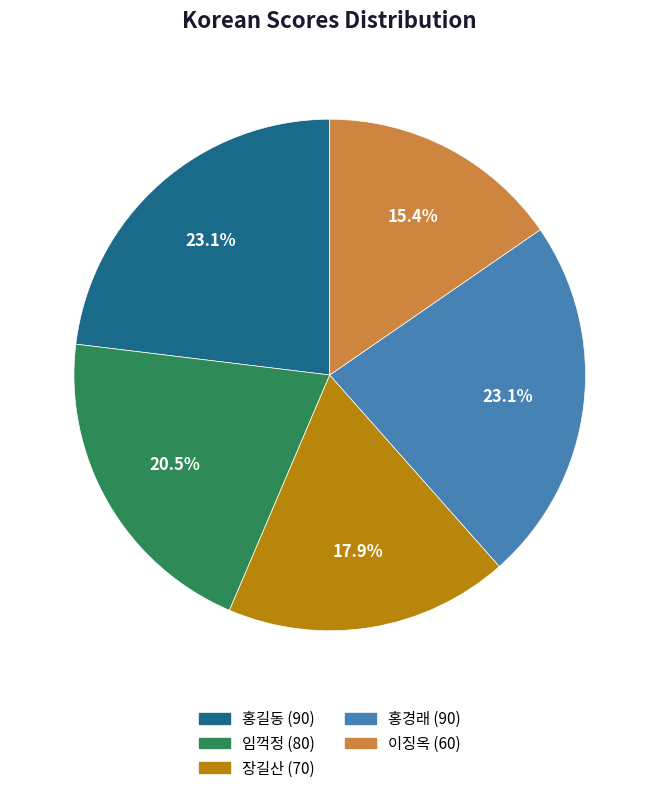

What is the smallest slice in the pie chart?

이징옥